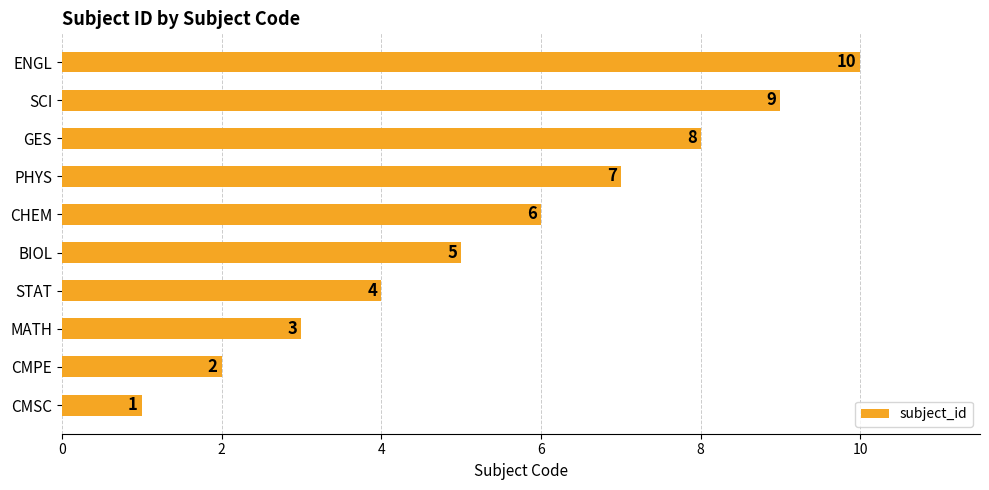

Where is the data nearest to the value 5?

BIOL